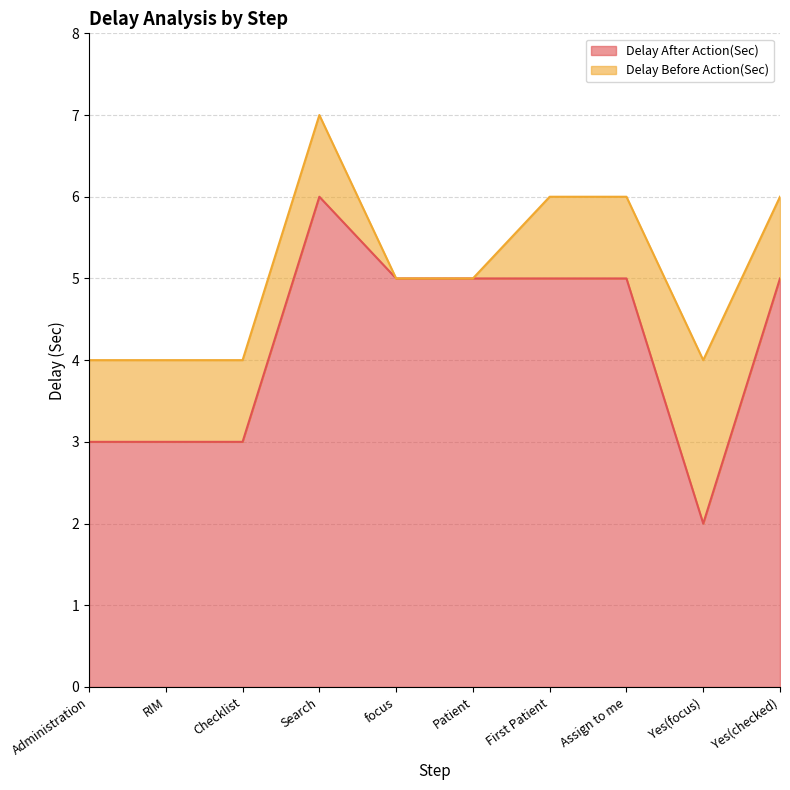

Does the chart display data point markers on the line(s)?

No